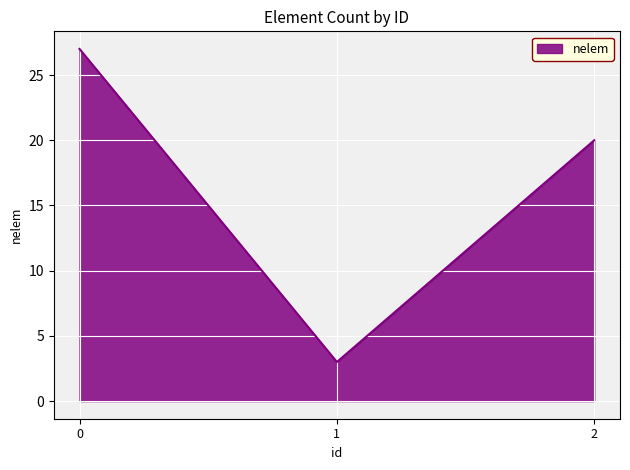

Is it true that the value at 0 is 11?

False